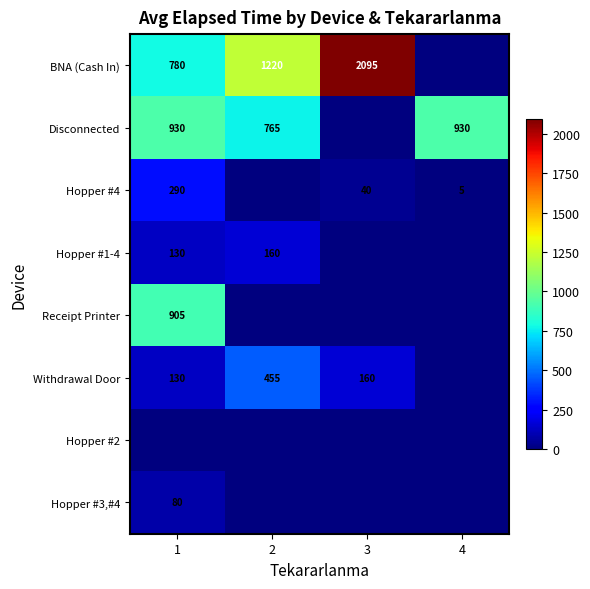

The value of Disconnected at 4 is 1499. True or false?

False